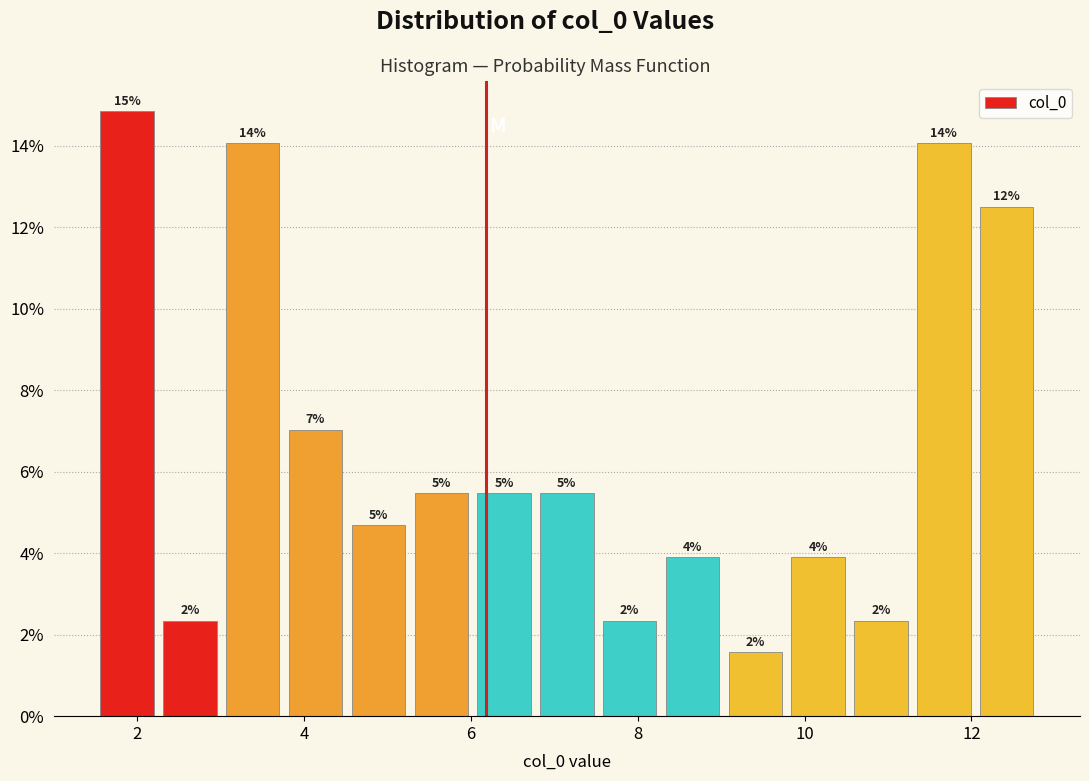

Read against the x-axis, roughly where is the centre of the tallest bar?

1.8